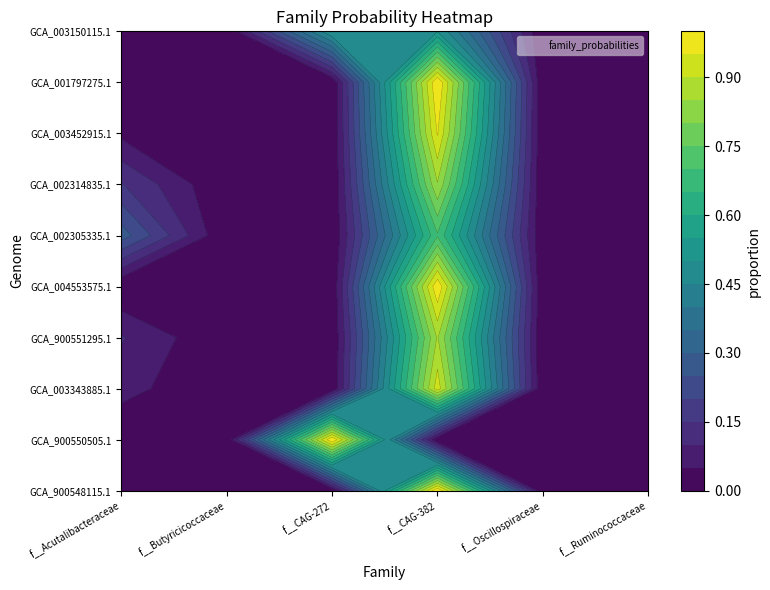

Reading left to right, extract all data points from this chart.

GB_GCA_900548115.1_0: 0.0	0.0	0.0	1.0	0.0	0.0
GB_GCA_900550505.1_0: 0.0	0.0	1.0	0.0	0.0	0.0
GB_GCA_003343885.1_0: 0.1	0.0	0.0	0.9	0.0	0.0
GB_GCA_900551295.1_0: 0.1	0.0	0.0	0.9	0.0	0.0
GB_GCA_004553575.1_0: 0.0	0.0	0.0	1.0	0.0	0.0
GB_GCA_002305335.1_0: 0.3	0.0	0.0	0.7	0.0	0.0
GB_GCA_002314835.1_0: 0.2	0.0	0.0	0.8	0.0	0.0
GB_GCA_003452915.1_0: 0.0	0.0	0.0	1.0	0.0	0.0
GB_GCA_001797275.1_0: 0.0	0.0	0.0	1.0	0.0	0.0
GB_GCA_003150115.1_0: 0.0	0.0	0.5	0.5	0.0	0.0